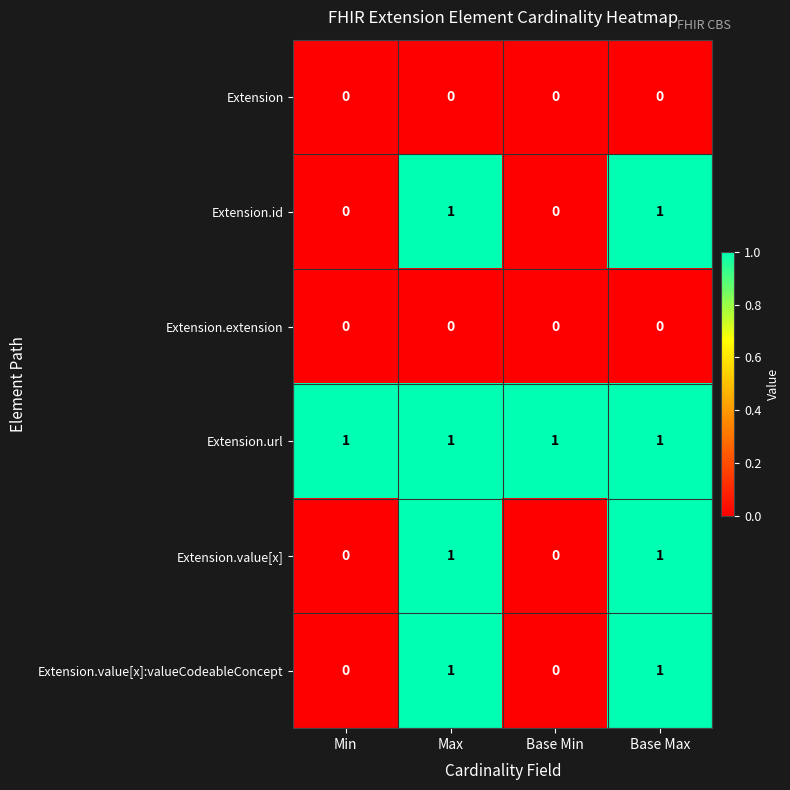

The value of Extension.id at Base Min is 1. True or false?

False